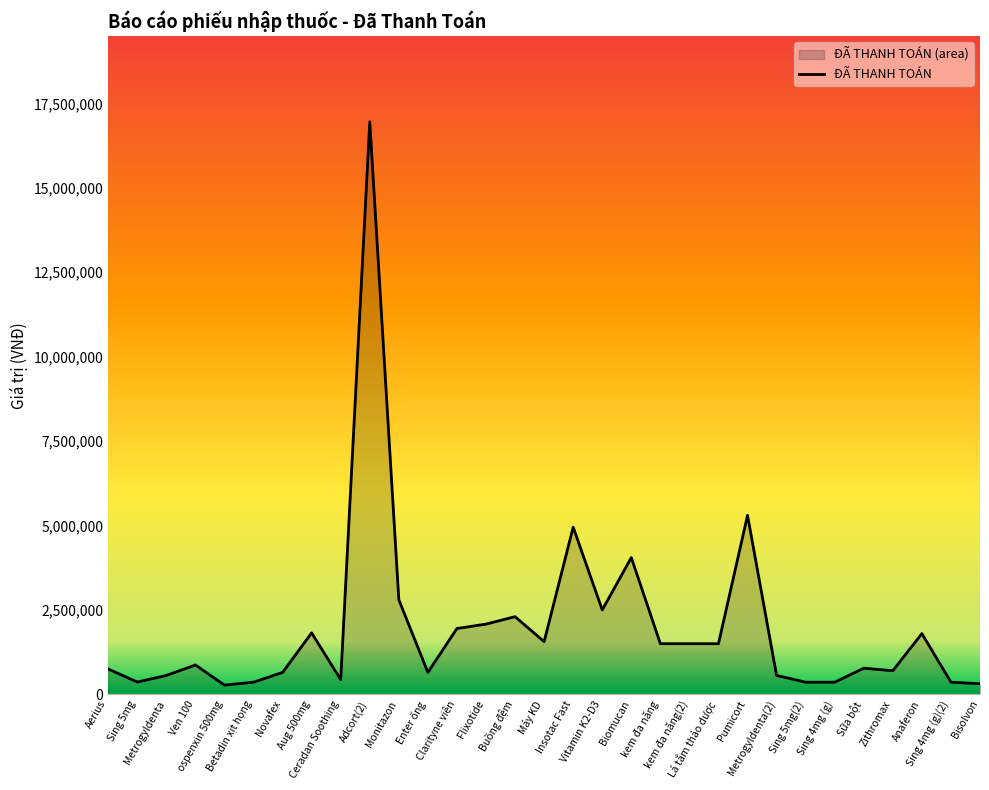

What is the sum of all values?

60905000